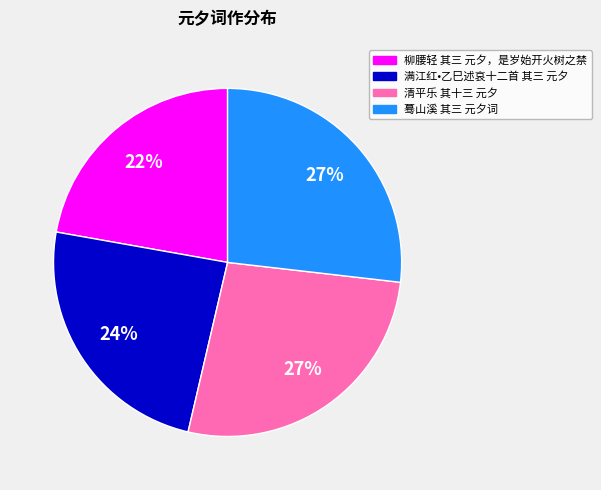

Does 柳腰轻 其三 元夕，是岁始开火树之禁 represent more than half of the total?

No